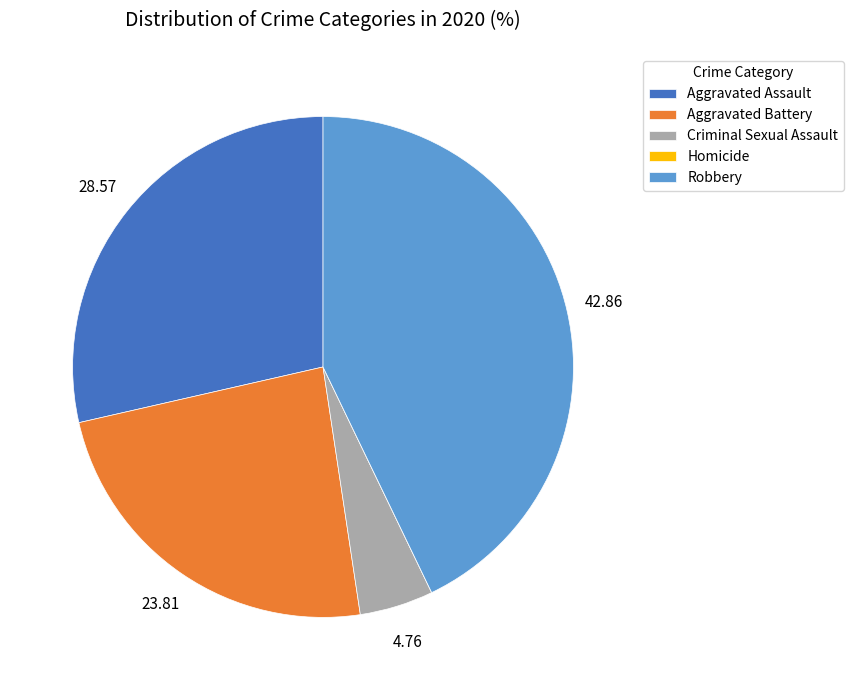

What is the ratio of the value at Aggravated Battery to the value at Aggravated Assault?

0.8